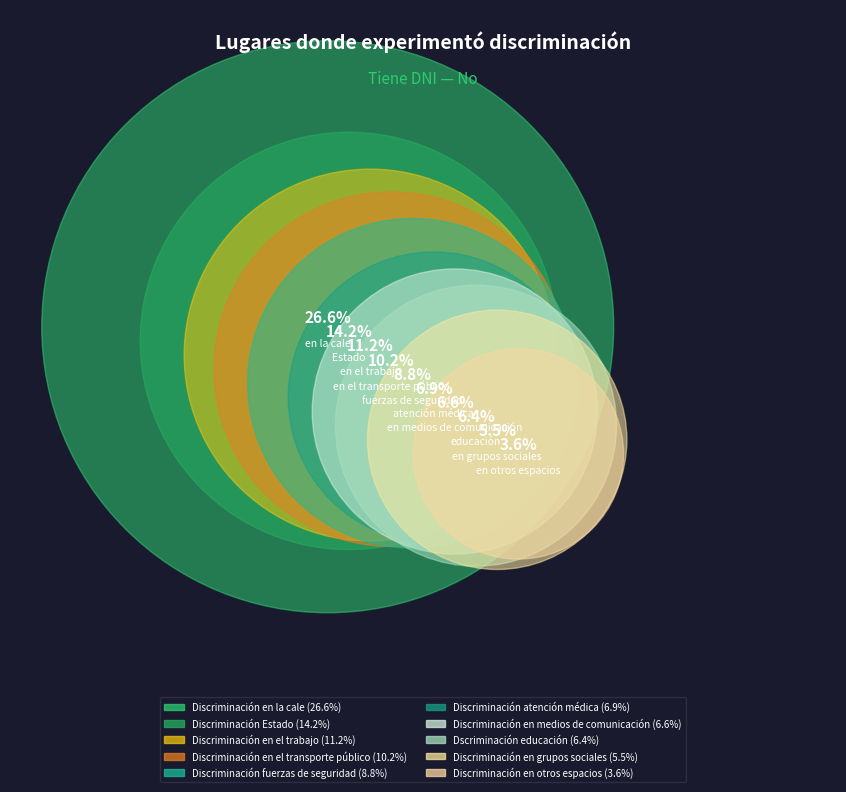

How much of the chart is everything except Dscriminación educación?

93.6%